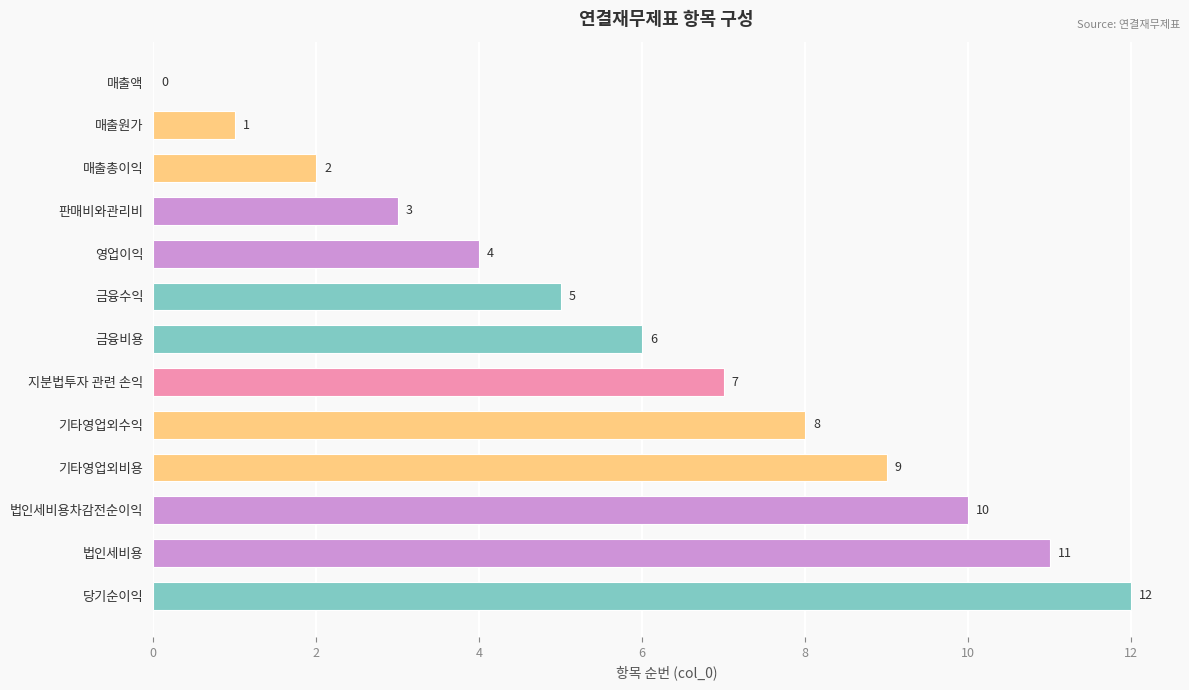

What value does the data have at 지분법투자 관련 손익, to the nearest 10?

10